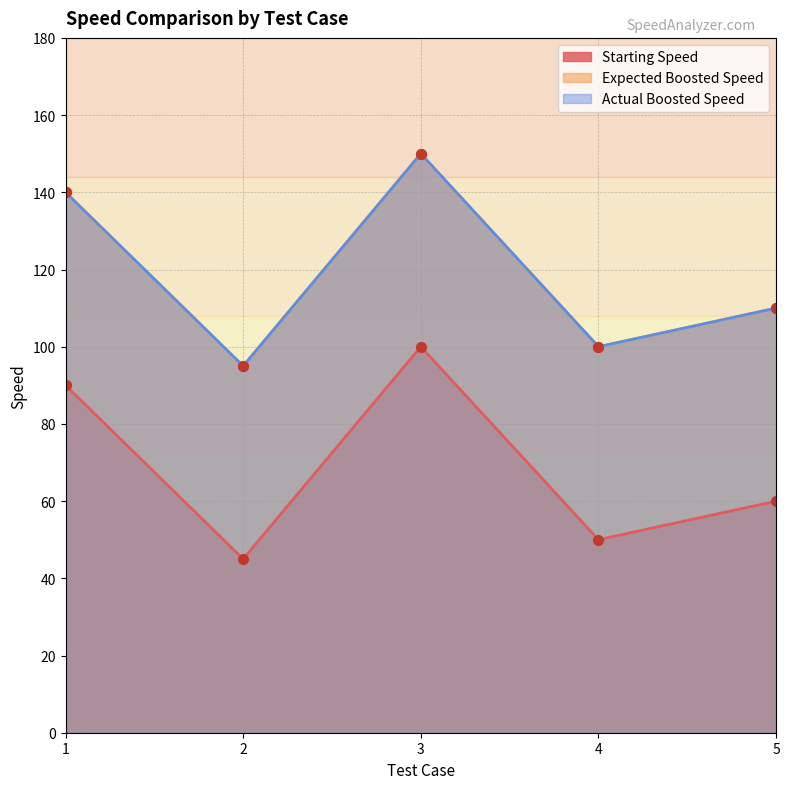

True or false: Actual Boosted Speed has a value of 131 at 2.

False